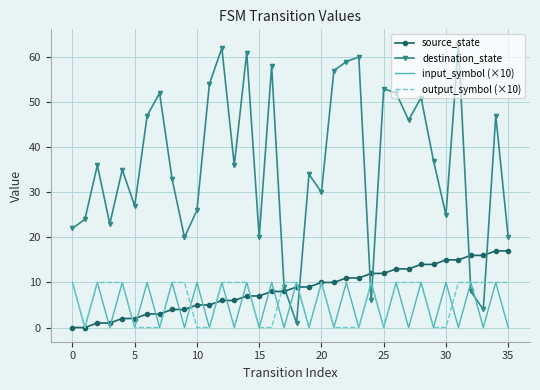

What is the difference between the maximum and minimum values in the input_symbol (×10) series?

10